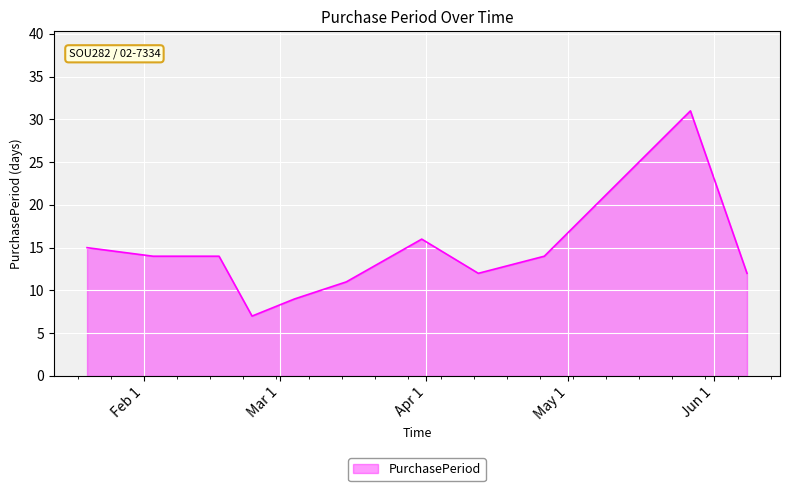

What is the difference between the maximum and minimum values?

24